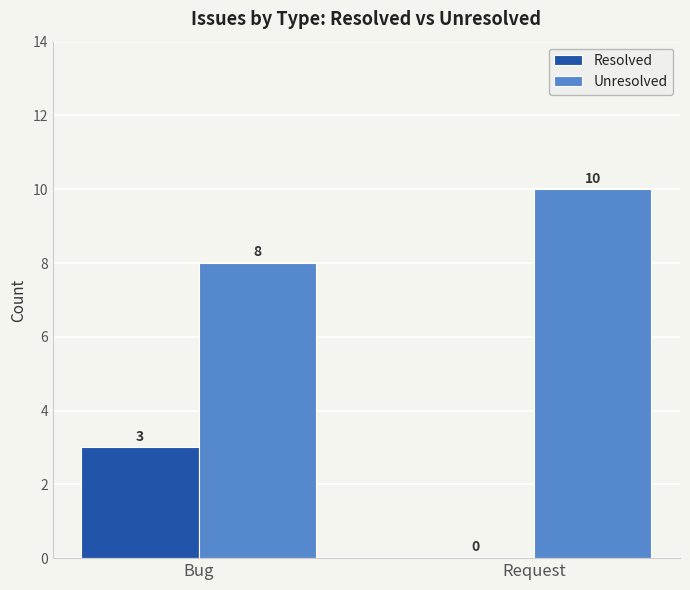

Reading right to left, transcribe all the data shown in this chart.

Resolved: 0	3
Unresolved: 10	8